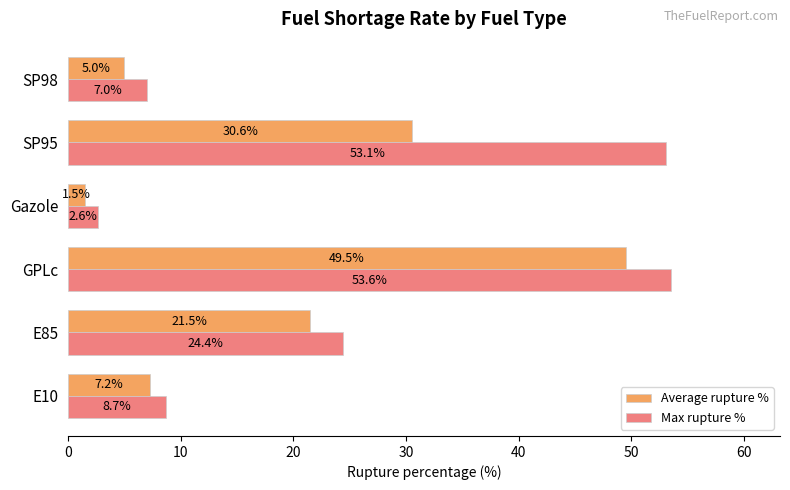

What is the difference between the highest and lowest values at SP98?

2.0